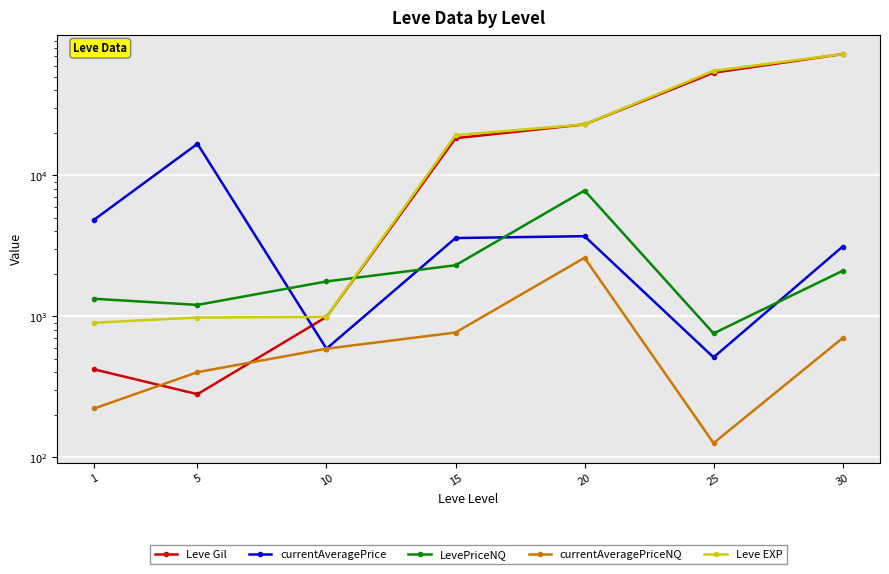

Read the Leve Gil value at 30.

72430.0